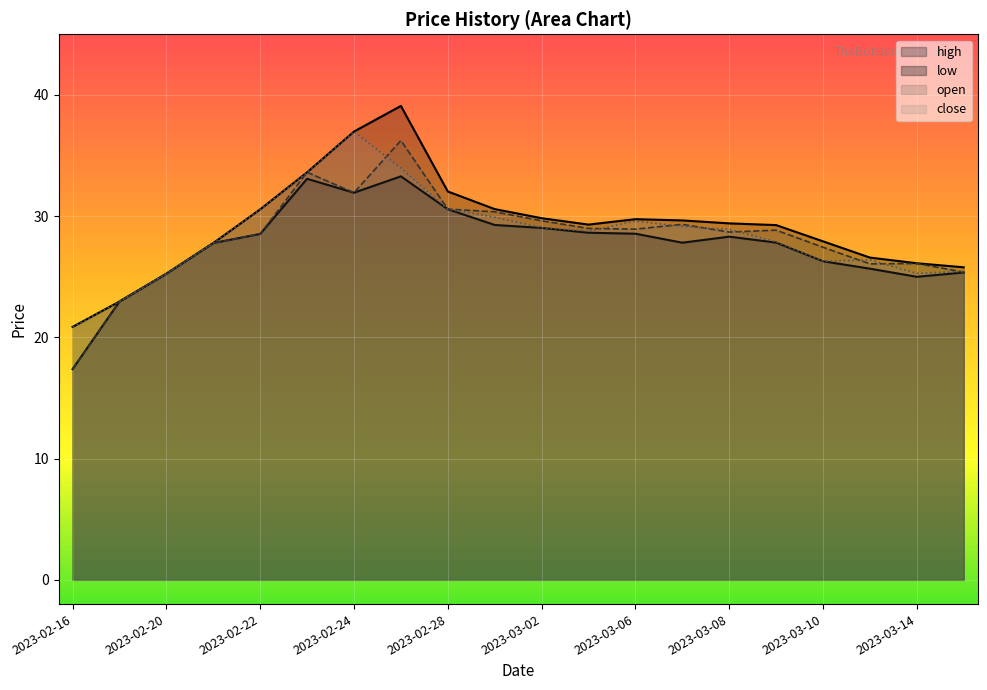

What are all the series names shown in the legend?

high, low, open, close